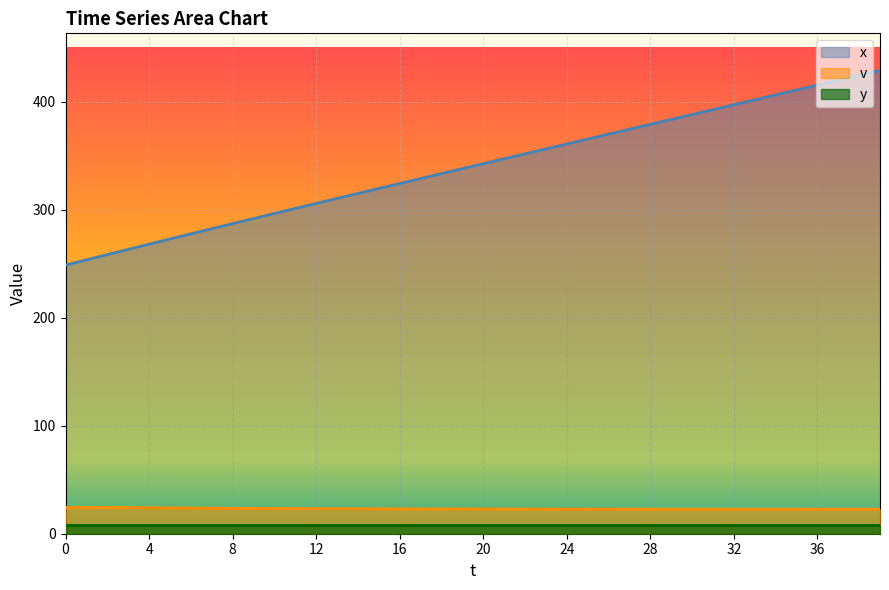

The v series shows 22.7 at 28. True or false?

True